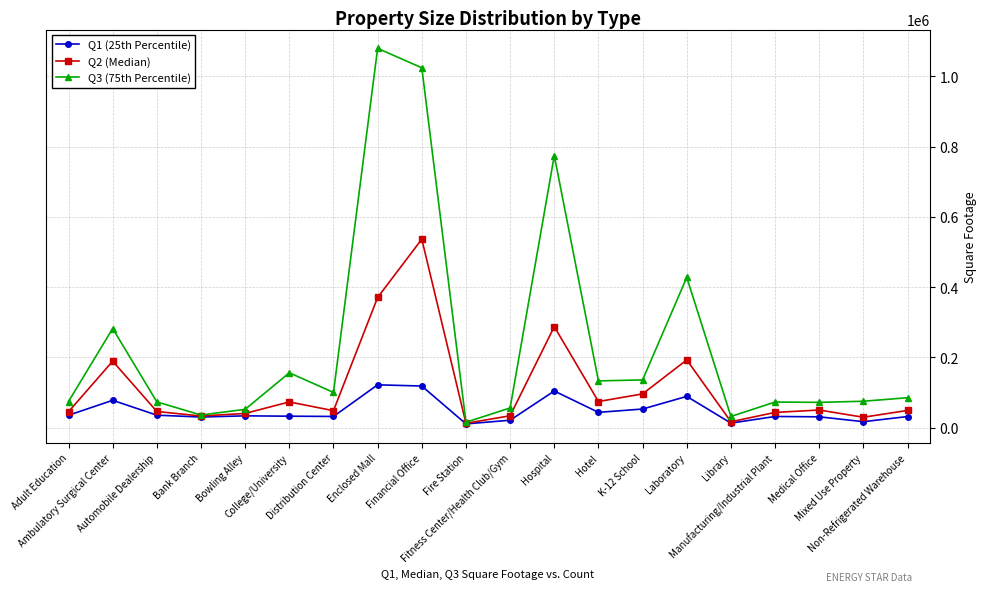

What are all the series names shown in the legend?

Q1 (25th Percentile), Q2 (Median), Q3 (75th Percentile)